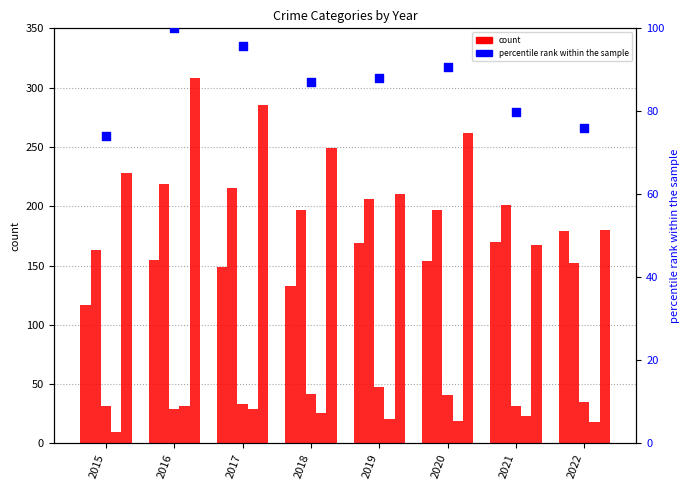

Is the value of Robbery at 2016 greater than the value of Criminal Sexual Assault at 2016?

Yes